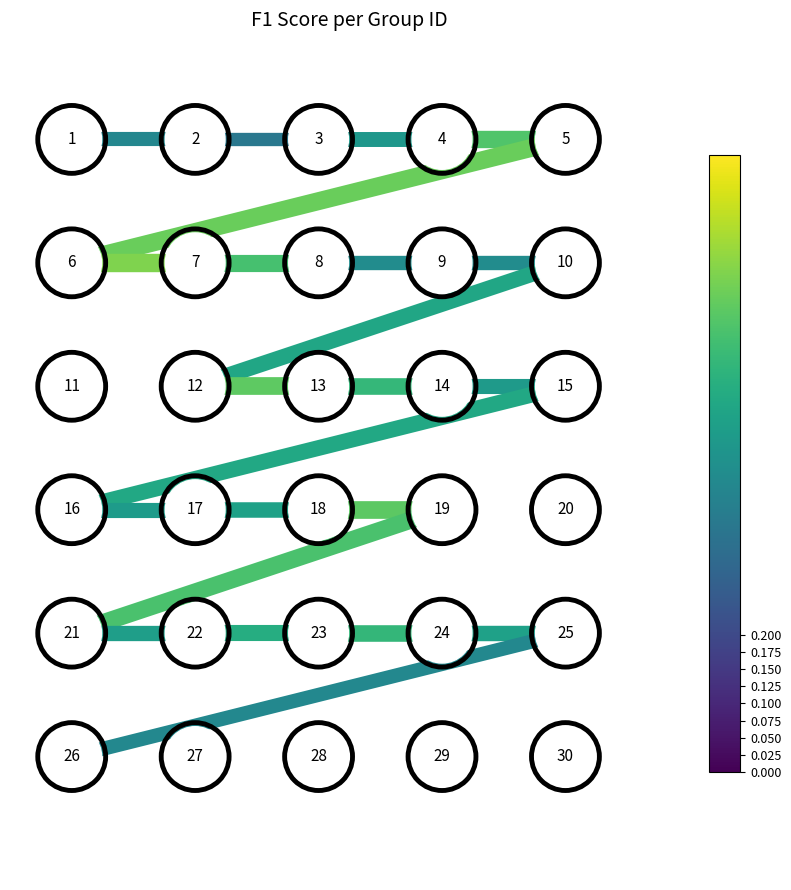

Is the value of edge_6_7 at −2 greater than the value of edge_17_18 at −2?

Yes